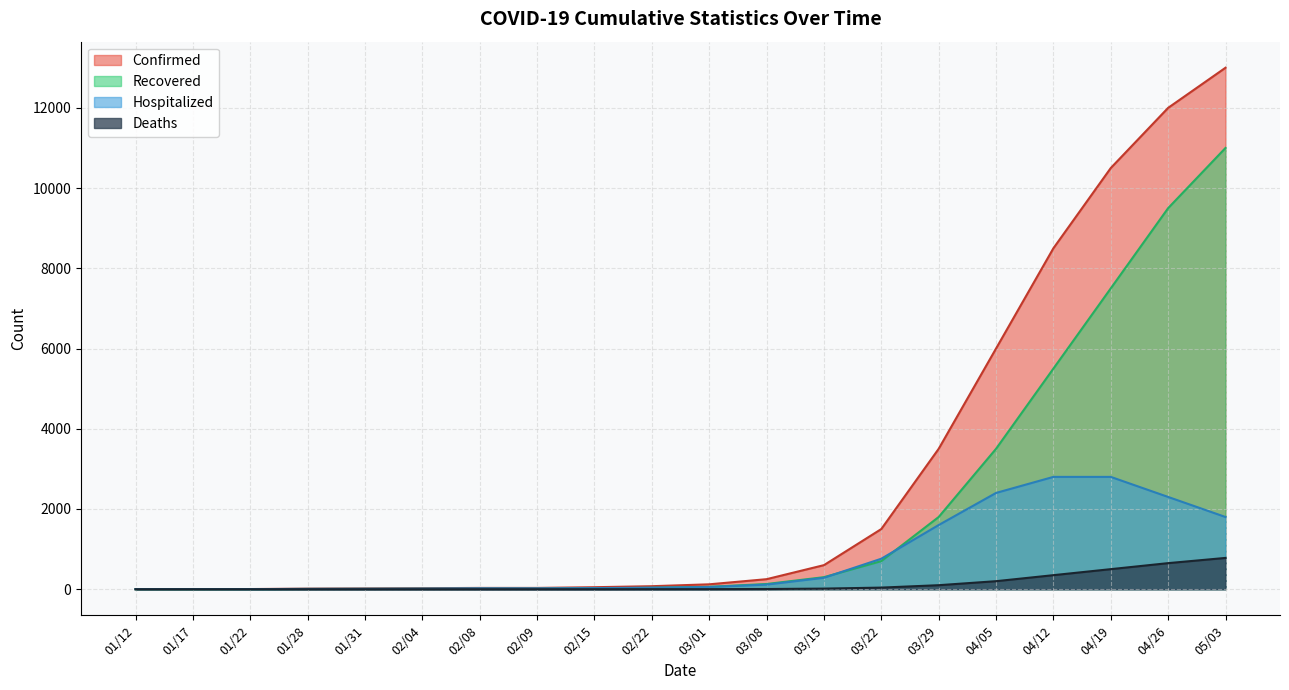

Which series has the widest spread of values?

Confirmed